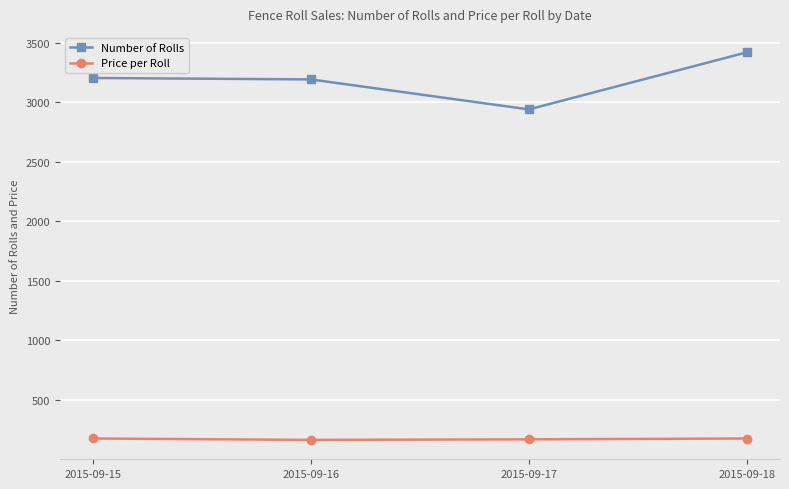

The value of Number of Rolls at 2015-09-18 is 1209.2. True or false?

False